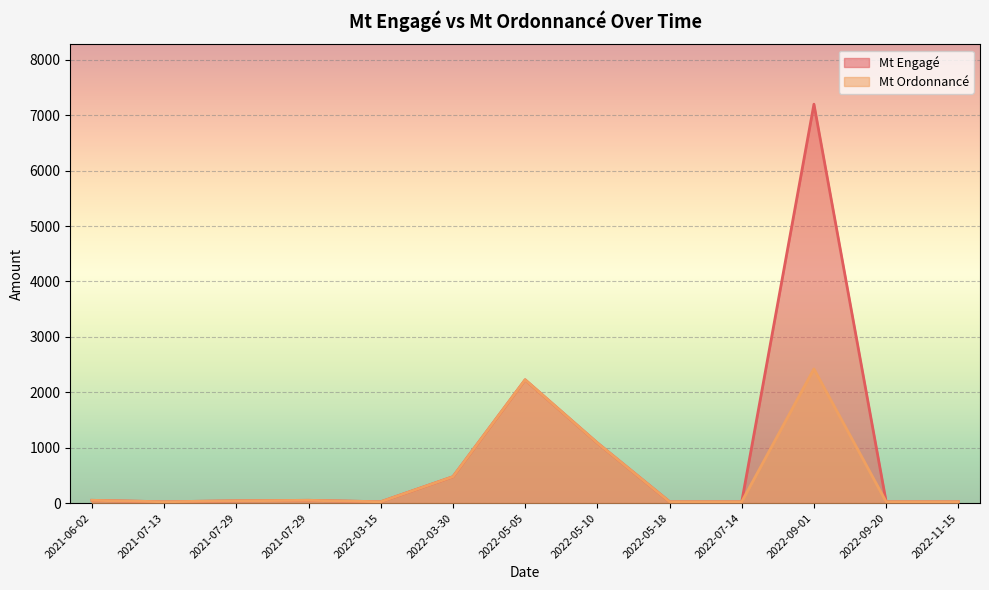

Which series has the largest range (max minus min)?

Mt Engagé